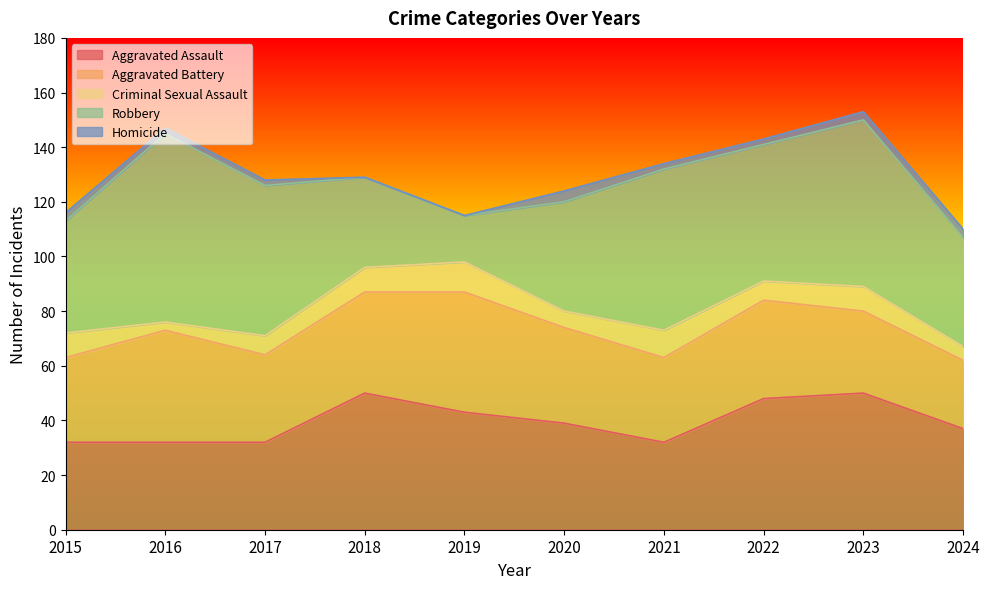

At how many categories does at least one series exceed 39?

10